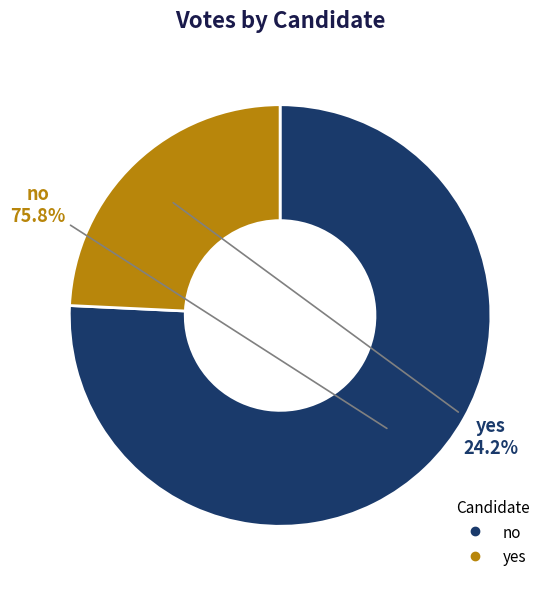

How many slices are in this pie chart?

2